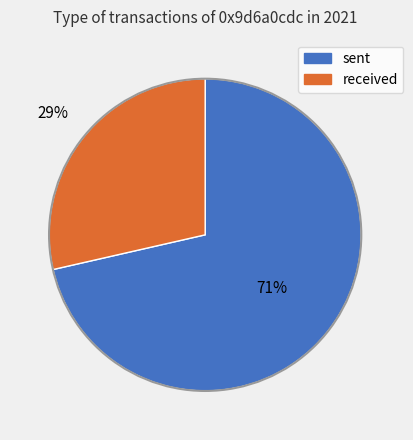

Which category has the smallest portion of the pie?

received